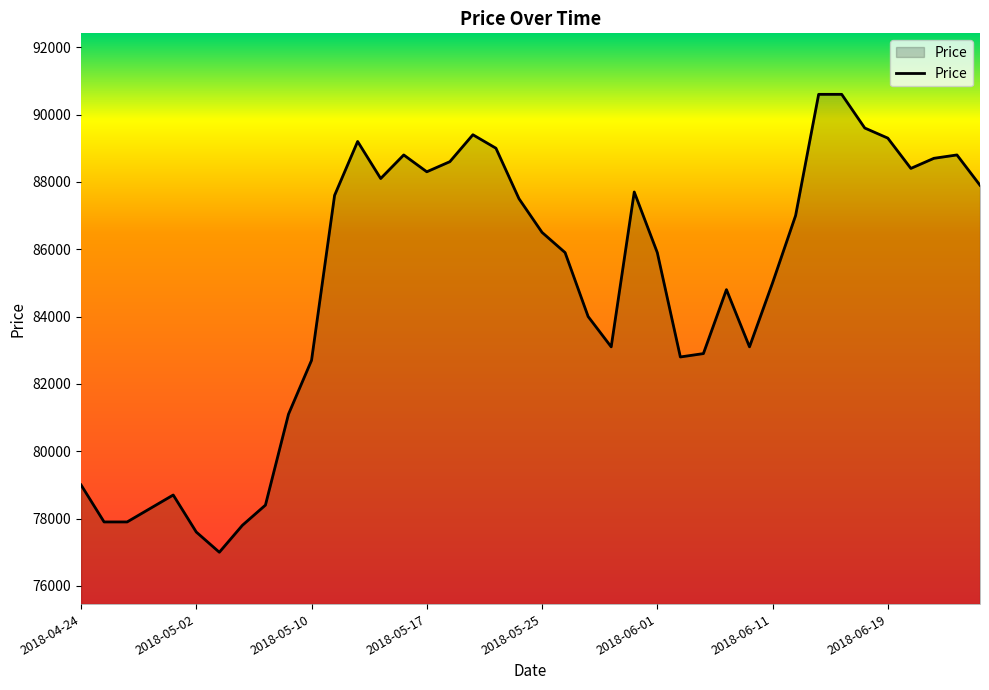

What is the smallest value displayed?

77000